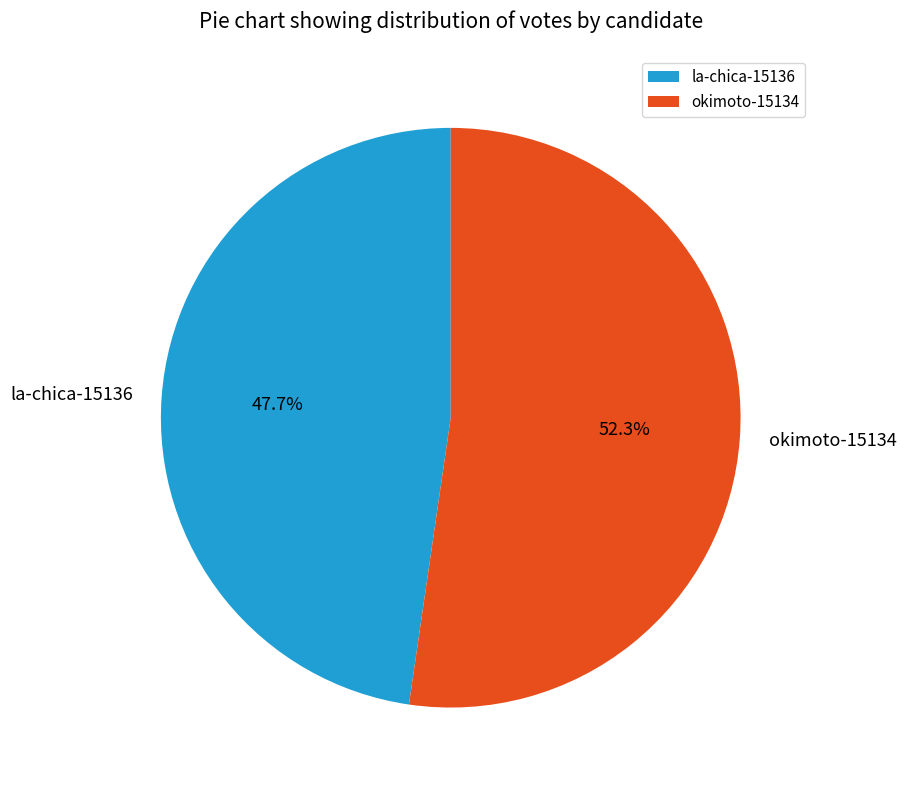

True or false: la-chica-15136 accounts for 57% of the total.

False